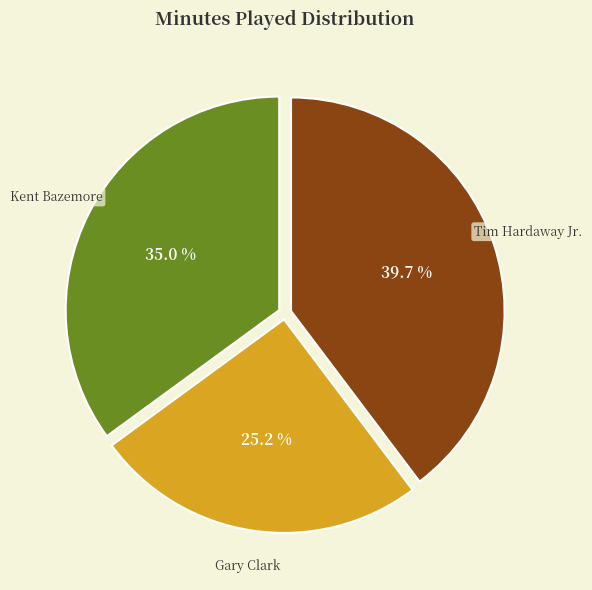

What is the smallest slice in the pie chart?

Gary Clark